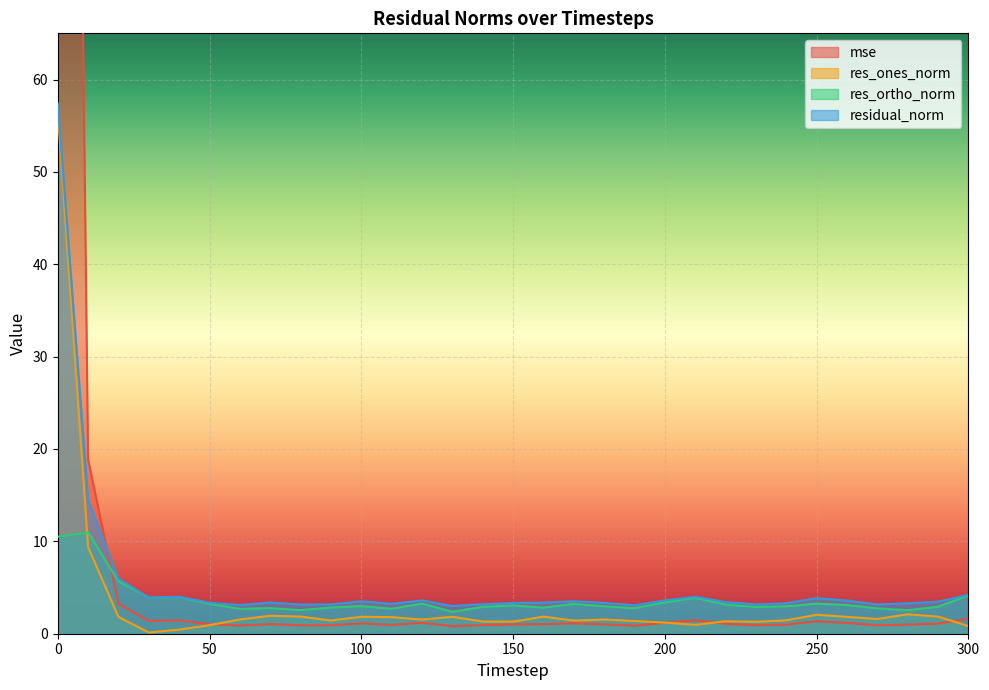

What is the maximum value for residual_norm?

57.4